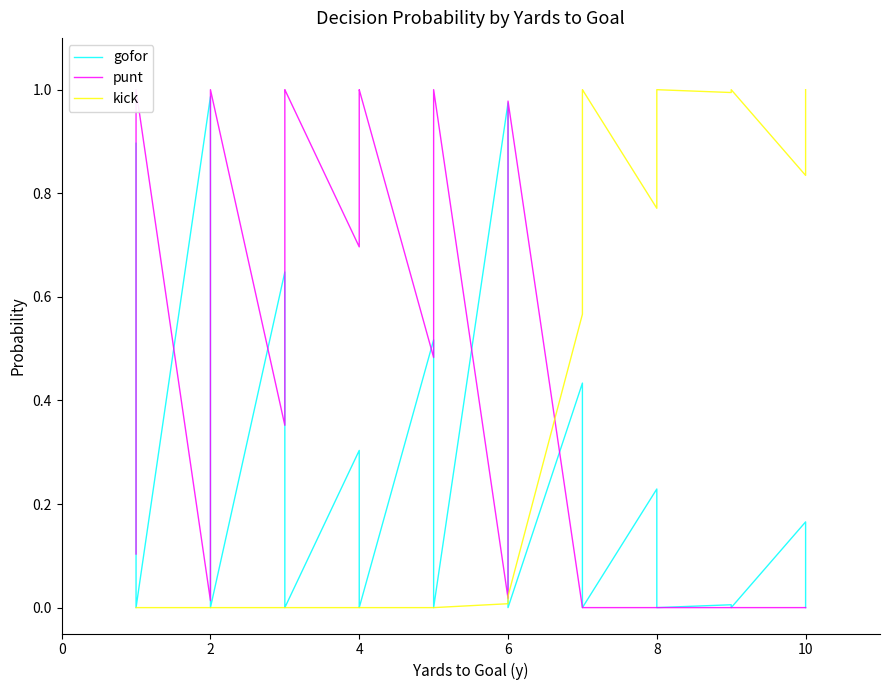

Which series has the widest spread of values?

punt